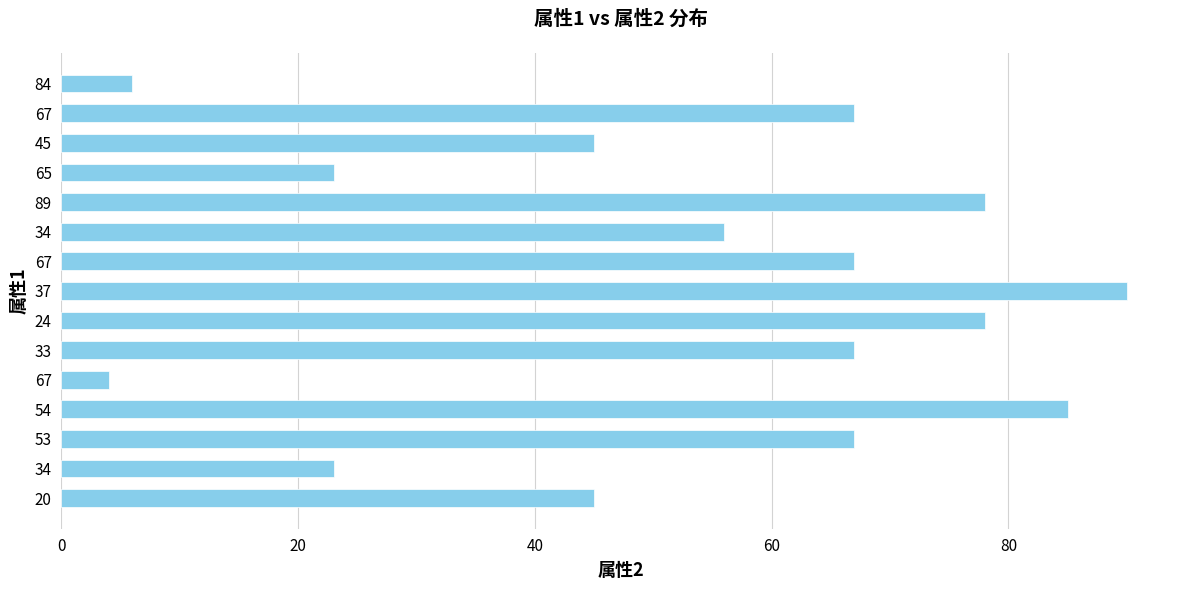

What is the difference between the maximum and minimum values?

86